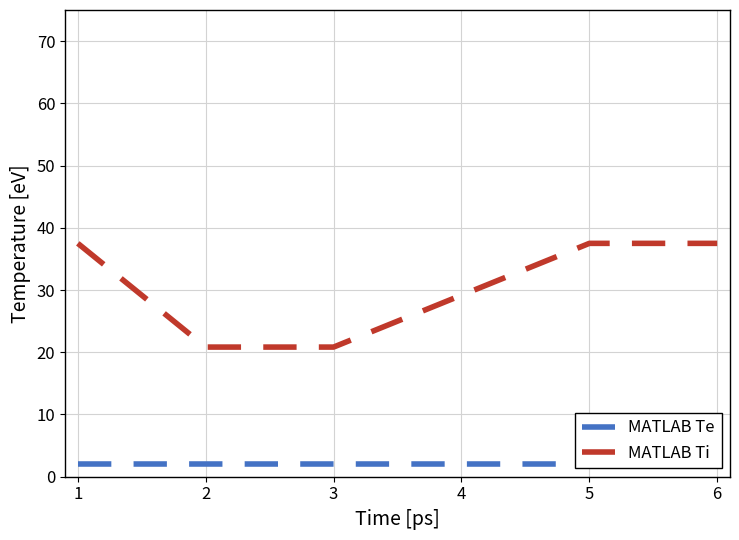

True or false: MATLAB Te and MATLAB Ti cross at least once.

False